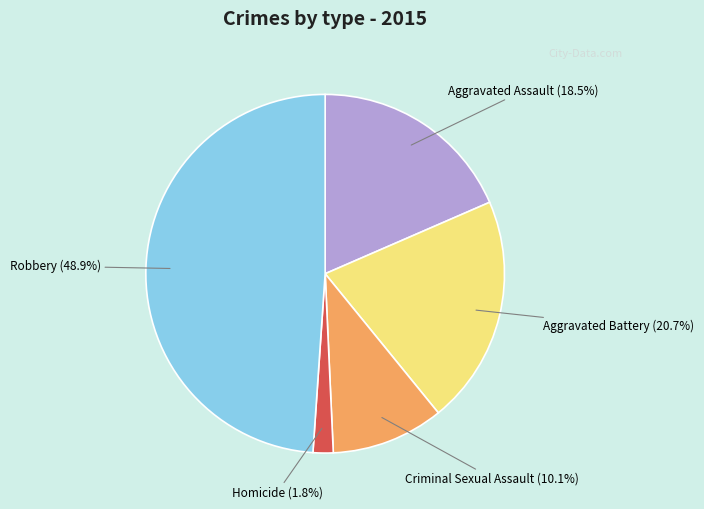

To the nearest percent, what is the difference between the largest and smallest slice percentages?

47%